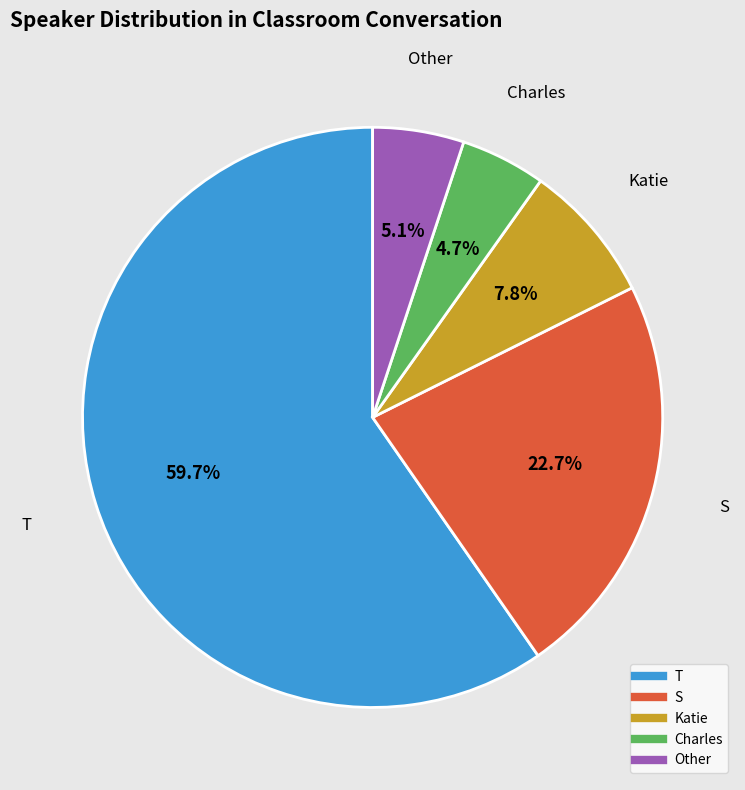

Is it true that S is 23% of the pie?

True